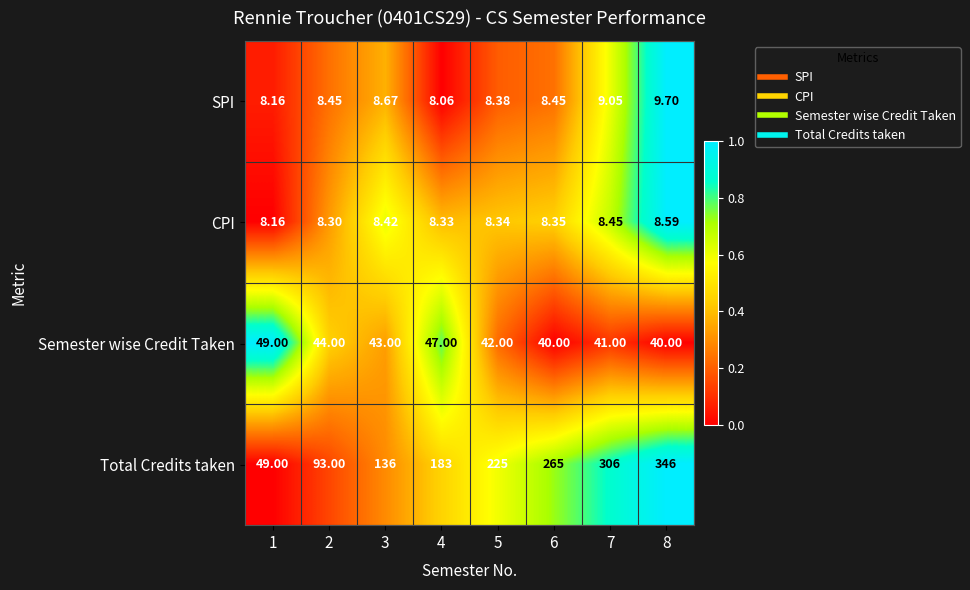

Which series has the largest total across all categories?

Total Credits taken